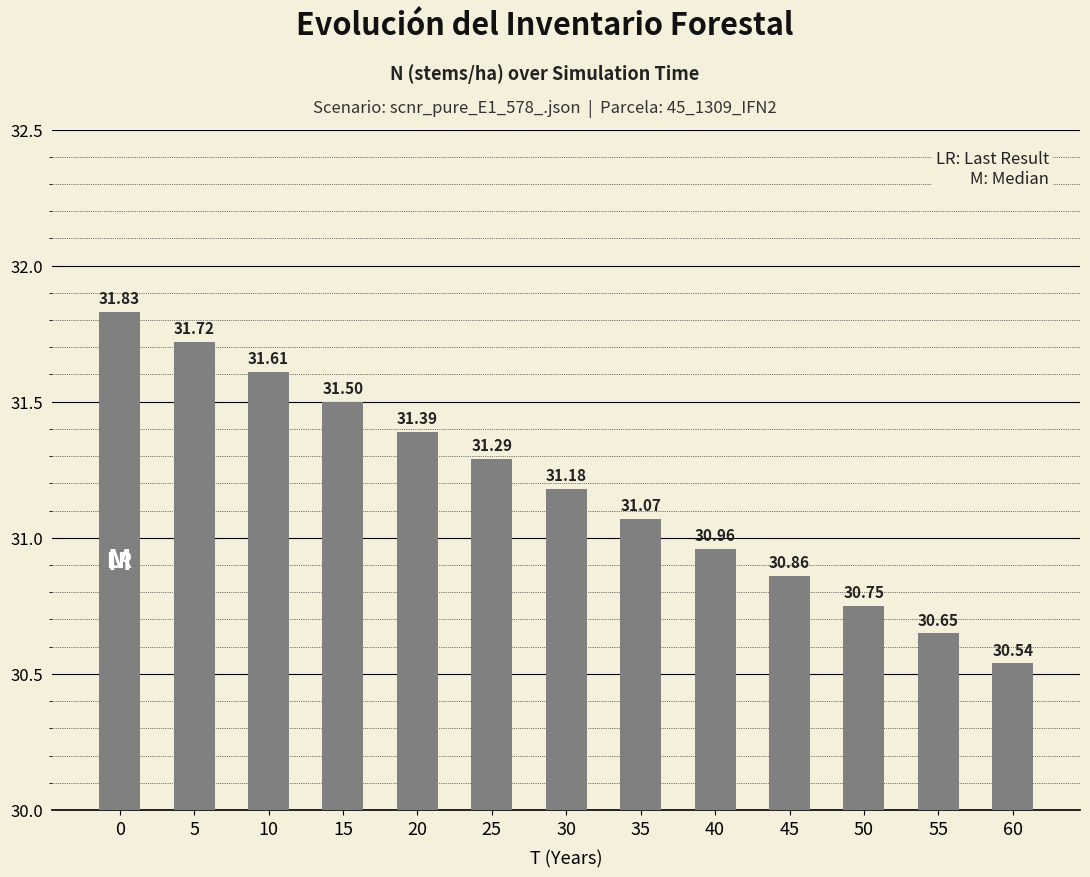

What is the difference between the maximum and minimum values?

1.3